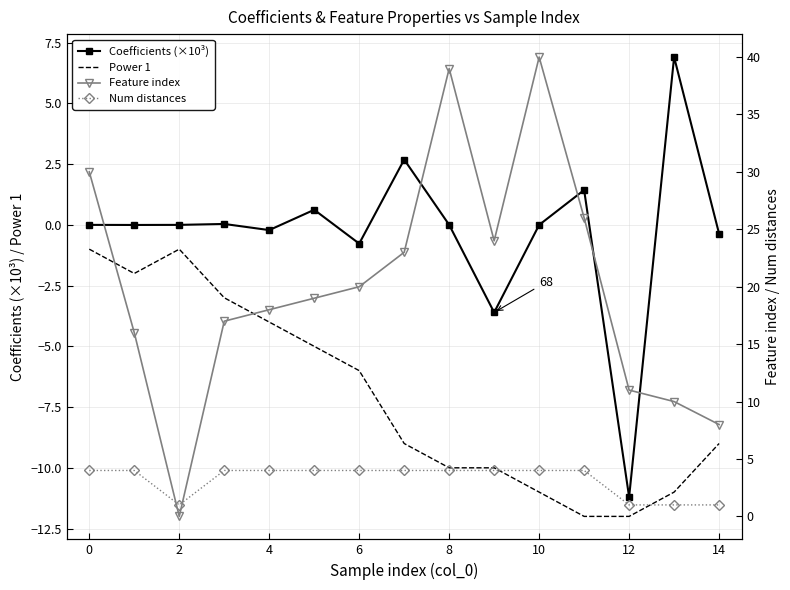

True or false: Power 1 and Coefficients (×10³) intersect in this chart.

False